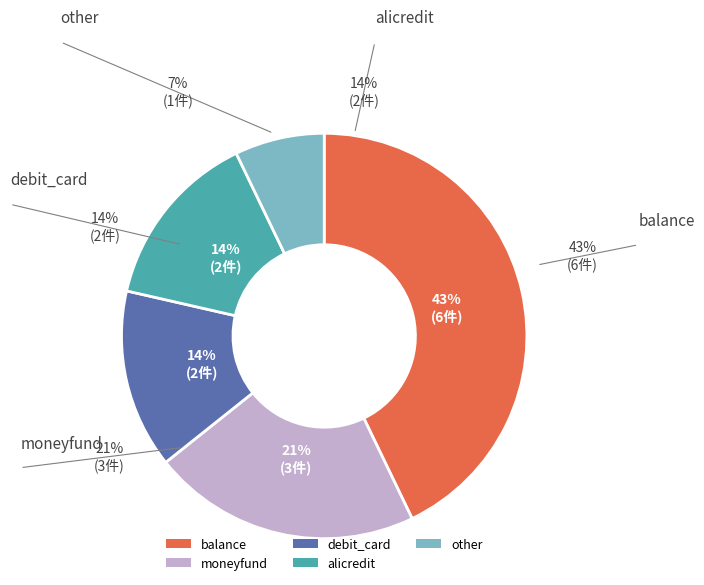

Does any single category account for the majority?

No